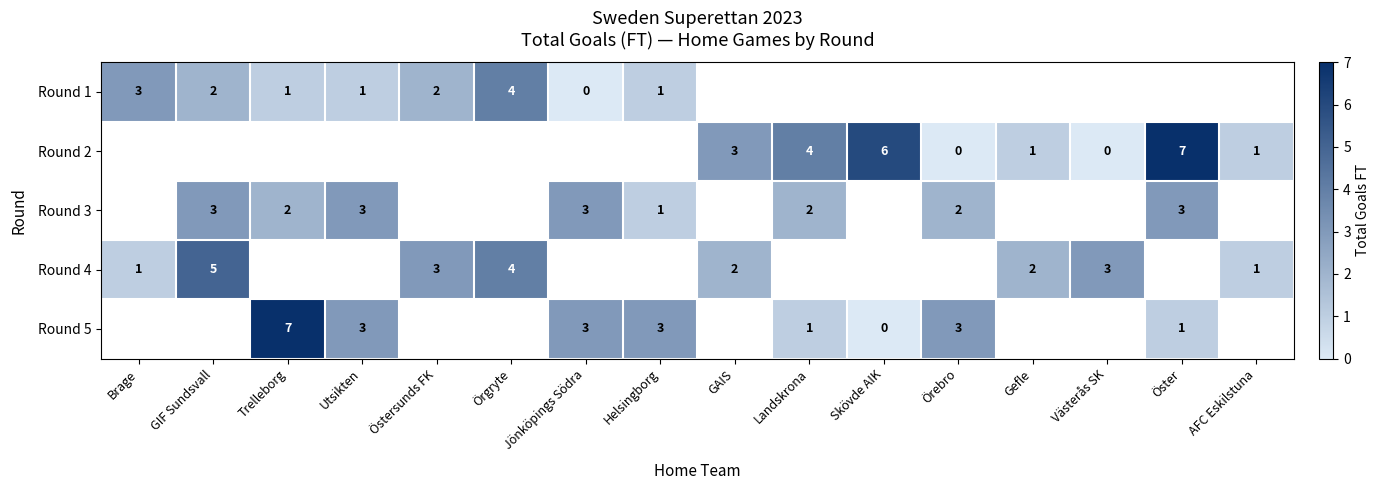

Which category has the lowest value across all series?

Jönköpings Södra